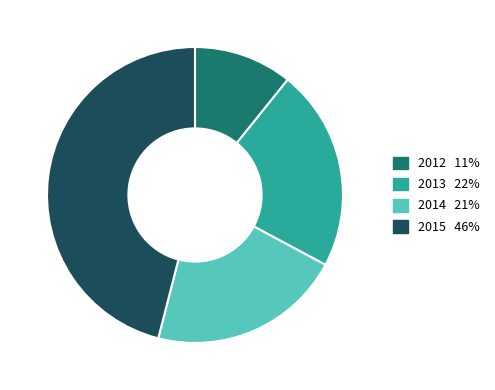

Which category has the biggest portion of the pie?

2015